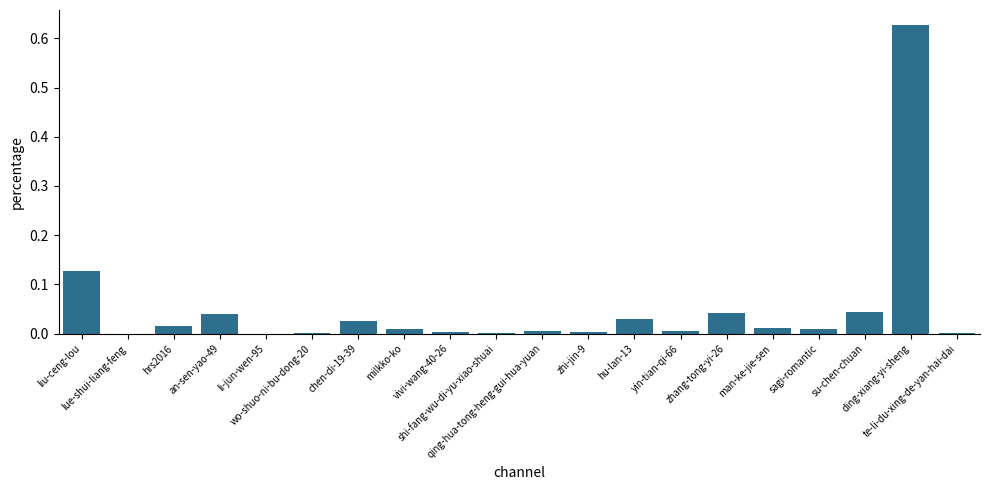

List the labels in order of value, largest first.

ding-xiang-yi-sheng, liu-ceng-lou, su-chen-chuan, zhang-tong-yi-26, an-sen-yao-49, hu-lan-13, chen-di-19-39, hrs2016, man-ke-jie-sen, milkko-ko, sagi-romantic, qing-hua-tong-heng-gui-hua-yuan, yin-tian-qi-66, vivi-wang-40-26, zhi-jin-9, wo-shuo-ni-bu-dong-20, shi-fang-wu-di-yu-xiao-shuai, te-li-du-xing-de-yan-hai-dai, li-jun-wen-95, lue-shui-liang-feng